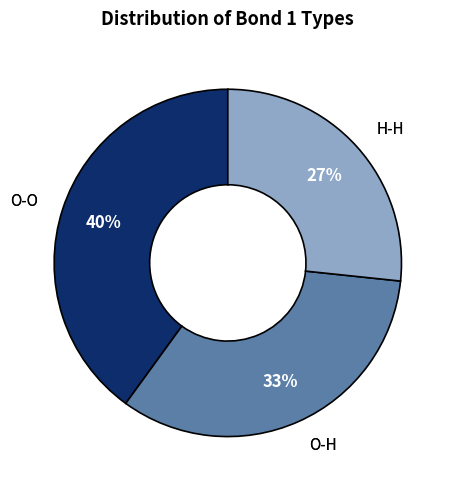

Is there a majority slice in this chart?

No